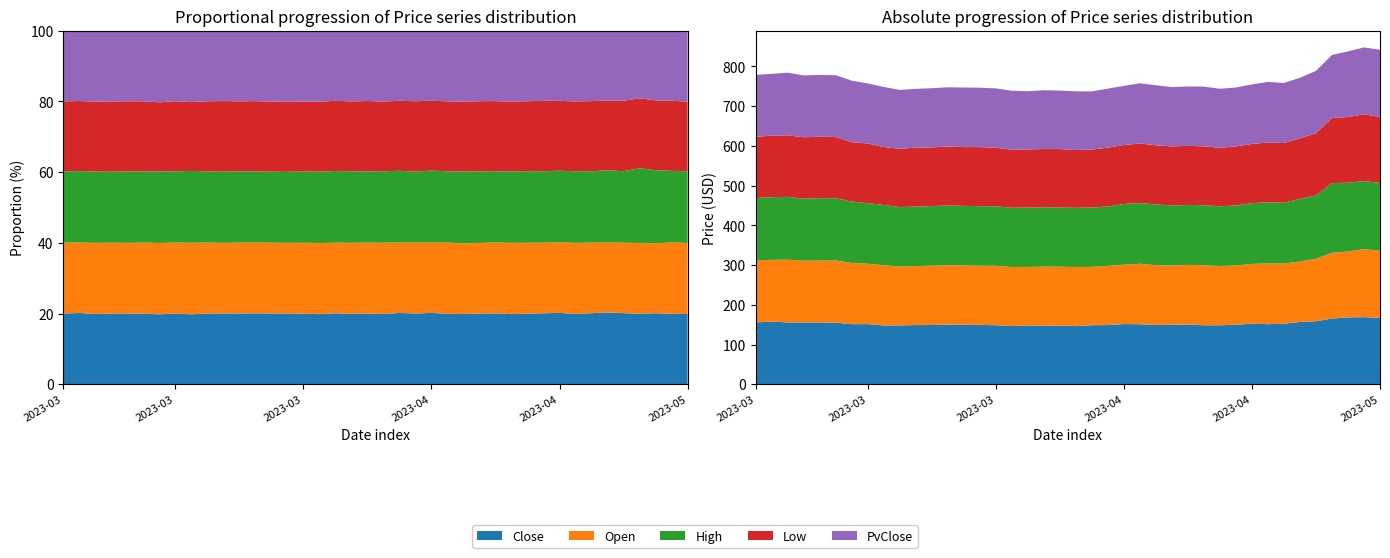

Reading left to right, extract all data points from this chart.

Close: 155.6	157.5	155.7	155.4	155.6	155.0	151.2	151.3	148.0	148.2	149.0	149.1	150.0	149.5	149.4	148.6	146.4	148.1	147.2	147.9	146.3	148.6	148.9	151.5	151.1	149.3	149.5	150.2	148.5	148.4	149.9	152.4	151.2	152.4	156.7	158.6	165.3	168.3	168.9	167.2
Open: 156.5	155.6	157.8	155.6	155.6	156.5	154.1	151.9	151.3	148.5	148.2	149.4	149.6	149.5	149.0	149.4	148.5	147.2	148.8	148.0	148.7	146.9	149.1	149.4	152.3	150.4	149.3	150.2	151.0	149.2	149.1	150.6	153.0	151.2	152.4	157.1	165.8	165.8	171.1	169.1
High: 156.5	157.8	158.0	156.0	157.2	156.5	154.7	152.5	152.1	149.2	149.9	150.0	150.3	149.9	149.9	149.9	149.2	149.4	149.4	148.8	149.0	149.4	149.4	152.9	152.7	152.9	151.3	150.9	151.0	150.5	151.0	152.8	153.9	153.1	157.5	159.5	175.2	173.2	171.5	170.4
Low: 154.2	154.7	155.2	154.4	154.5	154.2	149.2	150.1	145.5	146.9	148.2	147.6	148.5	147.9	148.7	147.4	146.0	146.5	146.5	147.2	145.4	145.9	148.1	148.3	149.9	148.9	148.5	148.7	148.3	147.2	148.6	149.1	150.4	150.4	152.4	156.8	163.9	165.4	168.0	166.1
PvClose: 155.8	155.6	157.5	155.7	155.4	155.6	155.0	151.2	151.3	148.0	148.2	149.0	149.1	150.0	149.5	149.4	148.6	146.4	148.1	147.2	147.9	146.3	148.6	148.9	151.5	151.1	149.3	149.5	150.2	148.5	148.4	149.9	152.4	151.2	152.4	156.7	158.6	165.3	168.3	168.9